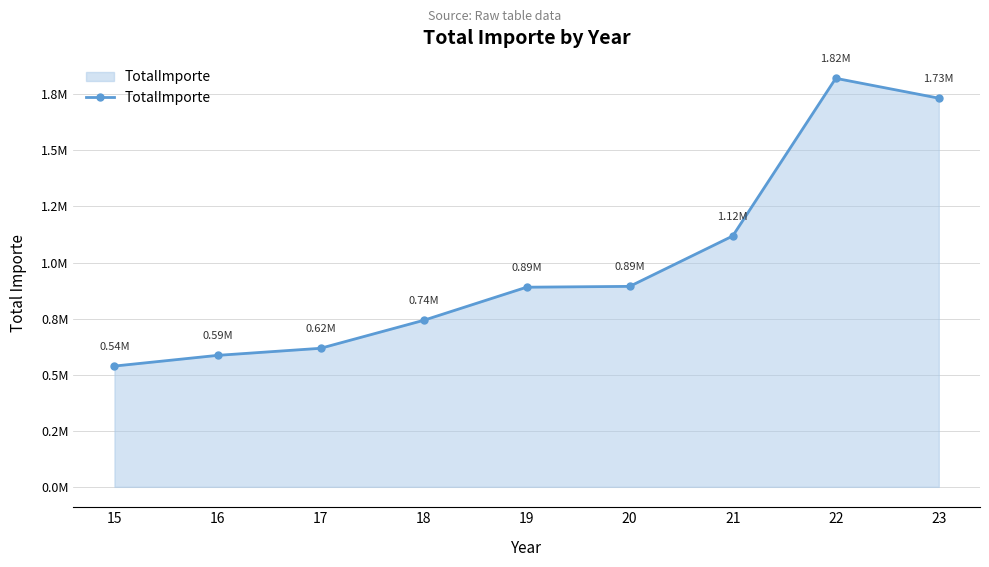

What is the ratio of the value at 23 to the value at 17?

2.8